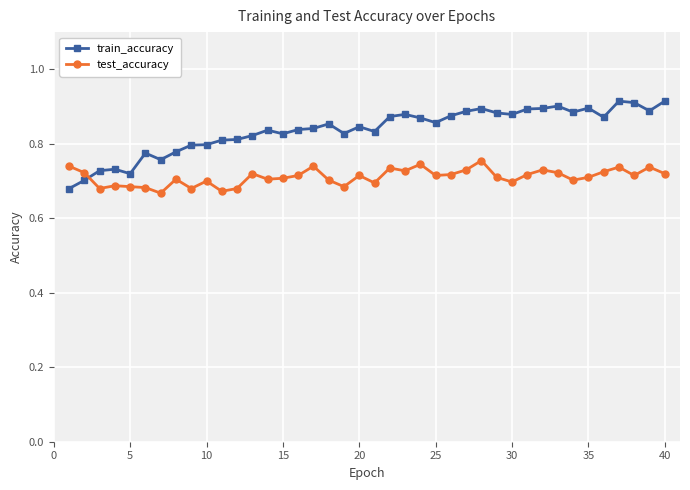

Rank the series by their maximum value, from lowest to highest.

test_accuracy, train_accuracy